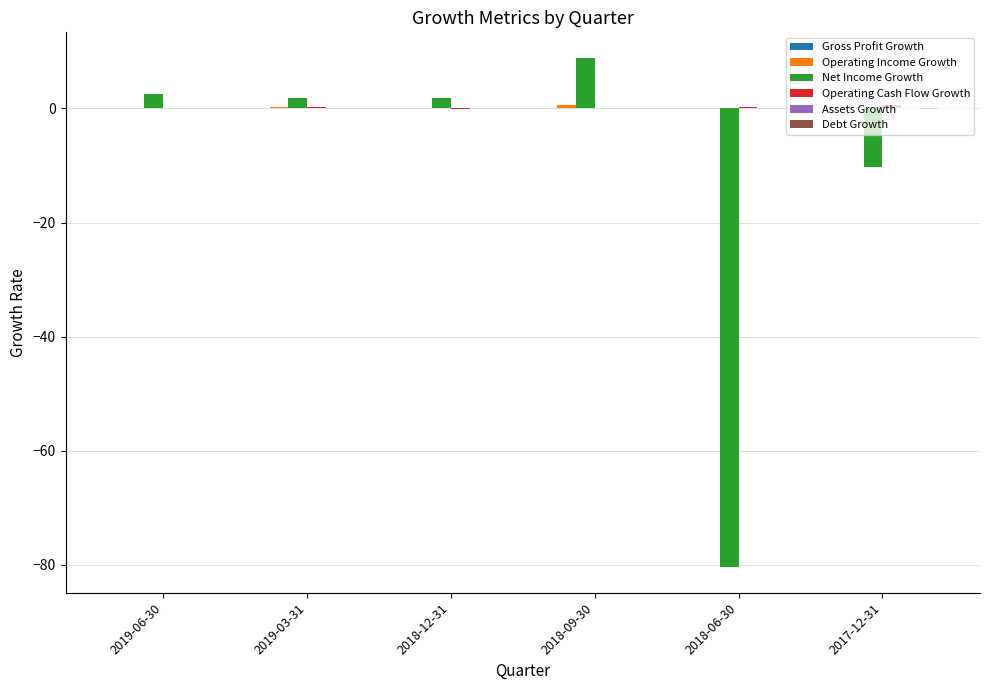

Where is Net Income Growth nearest to the value -35?

2017-12-31